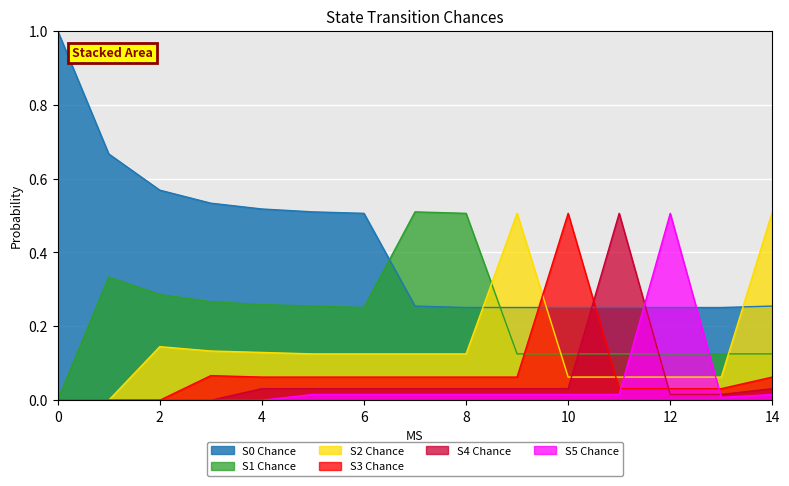

Is it true that S2 Chance equals 0.1 at 5?

False